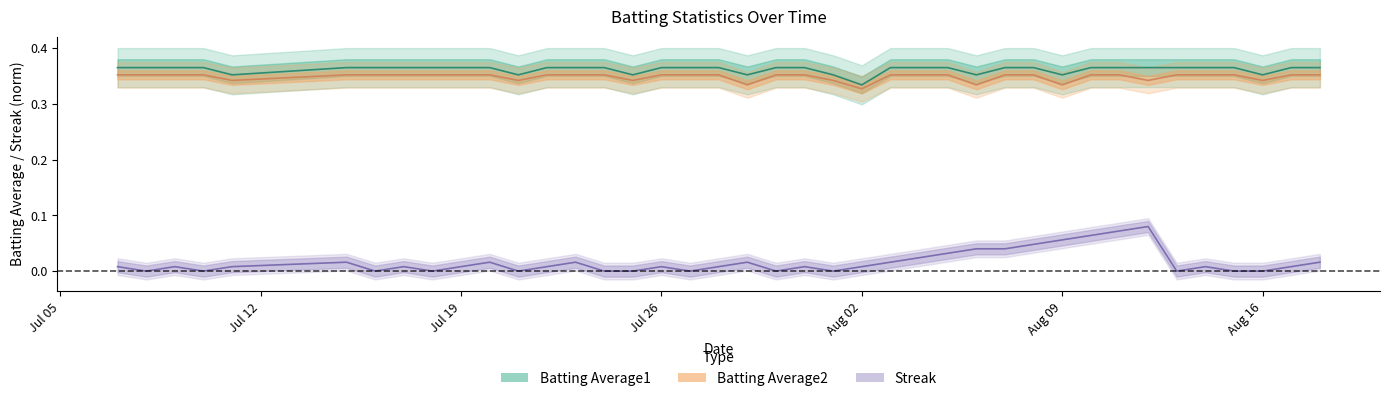

How many positive values does the Streak series have?

27